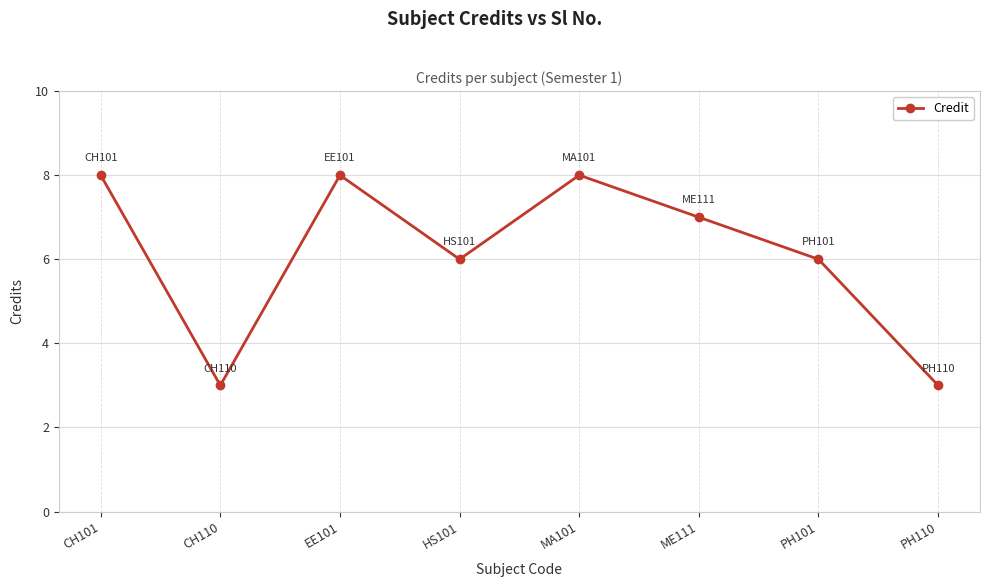

Count the values in the range 6 to 8.

6